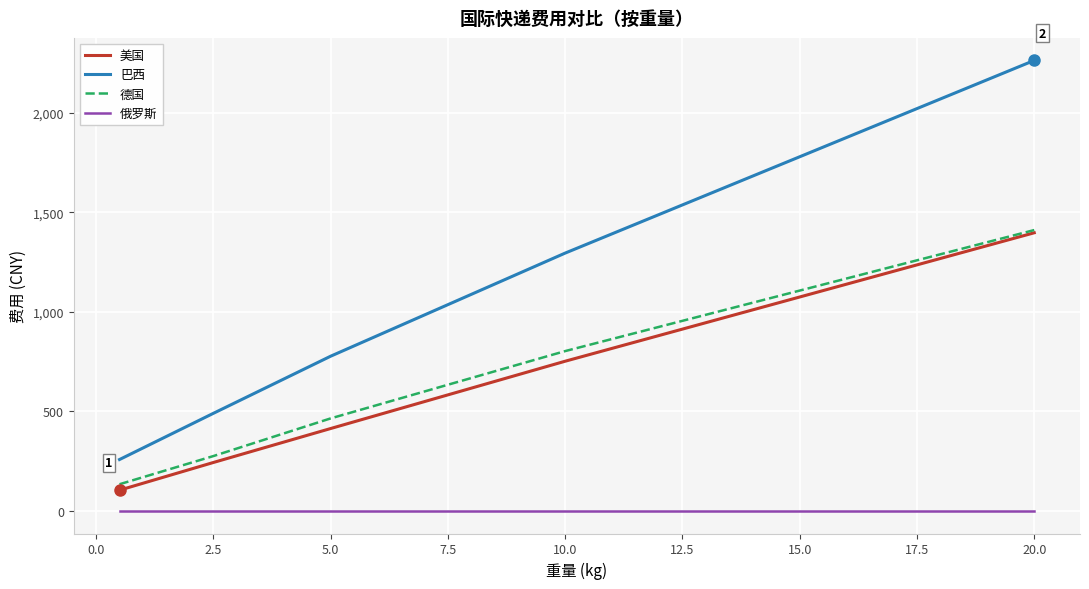

What is the smallest value displayed?

0.3